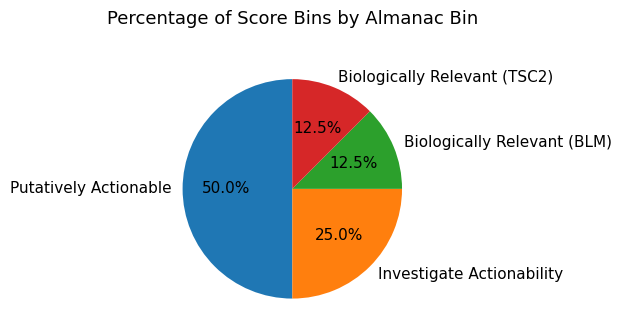

Does Biologically Relevant (BLM) represent more than half of the total?

No